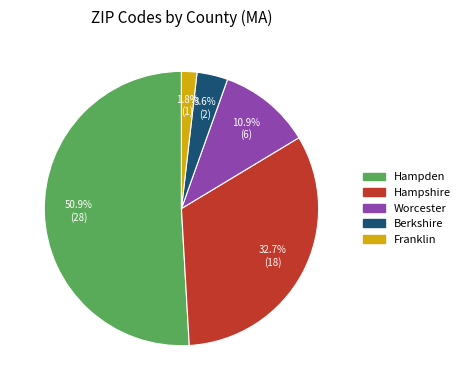

Is it true that Hampshire is 21% of the pie?

False